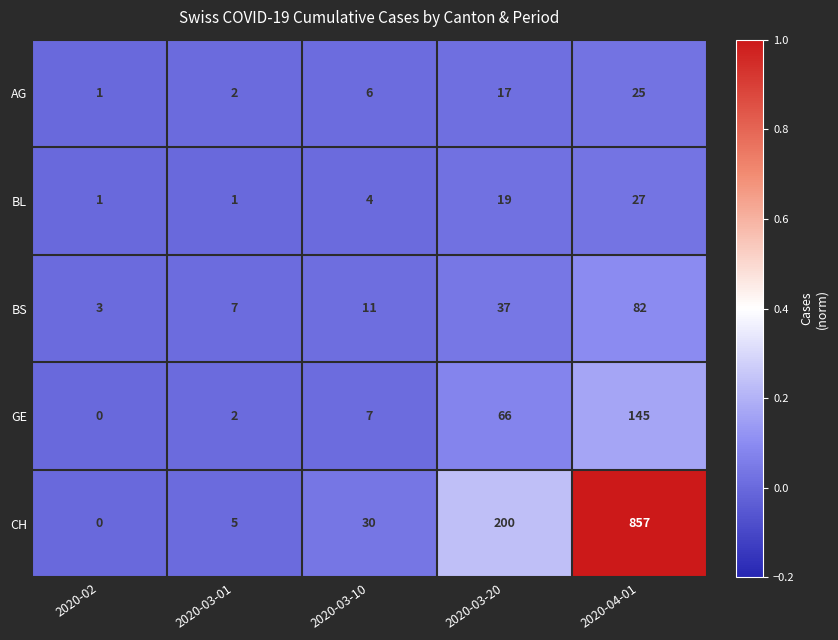

Which series changed the most between 2020-02 and 2020-03-10?

CH